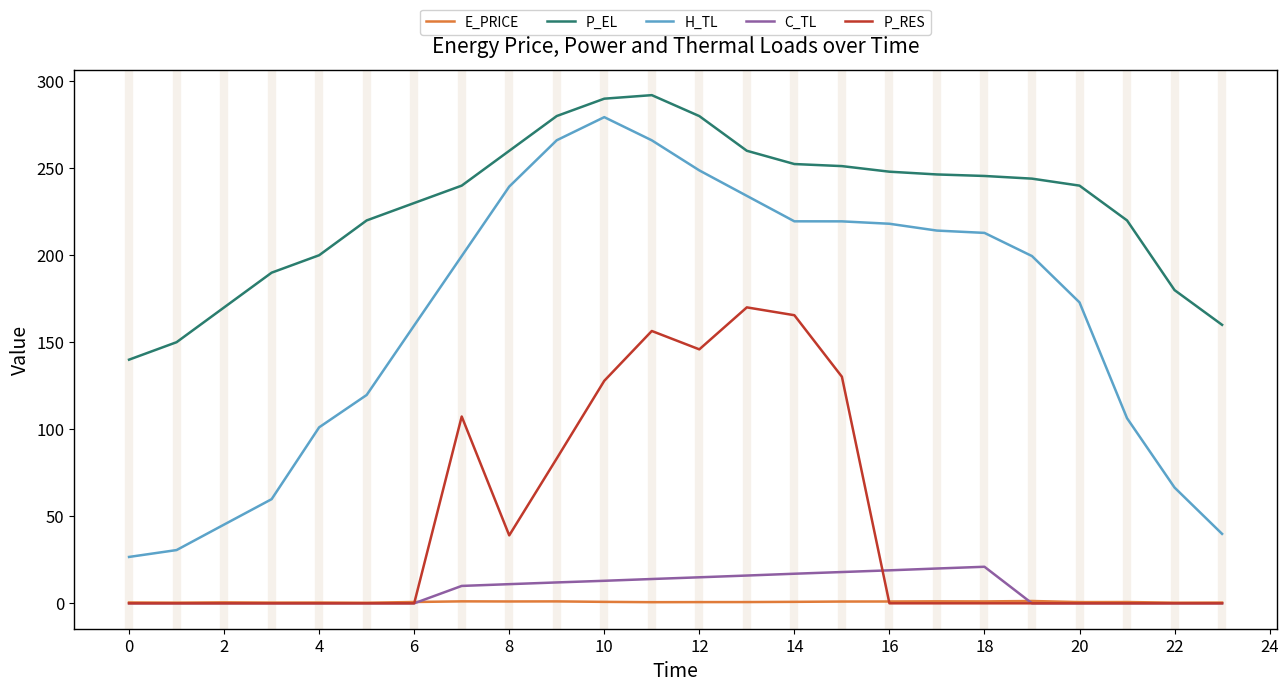

What is the highest value of the C_TL series?

21.0